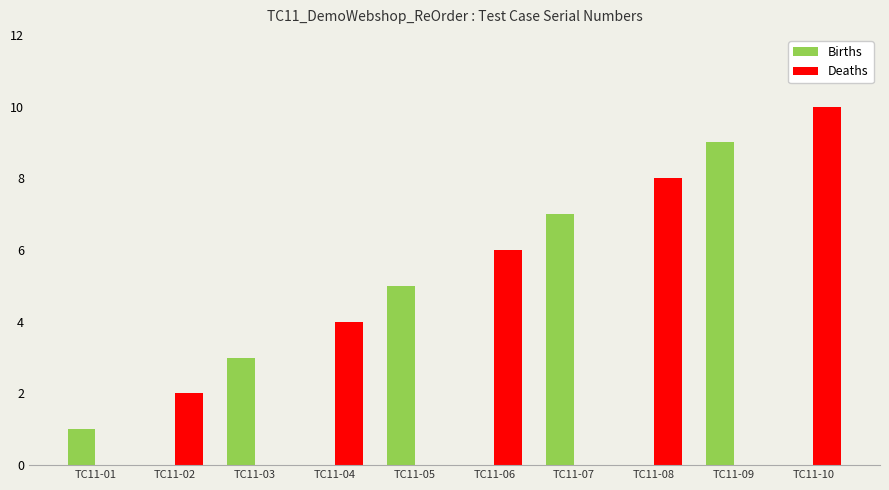

What is the sum of all Deaths values?

30